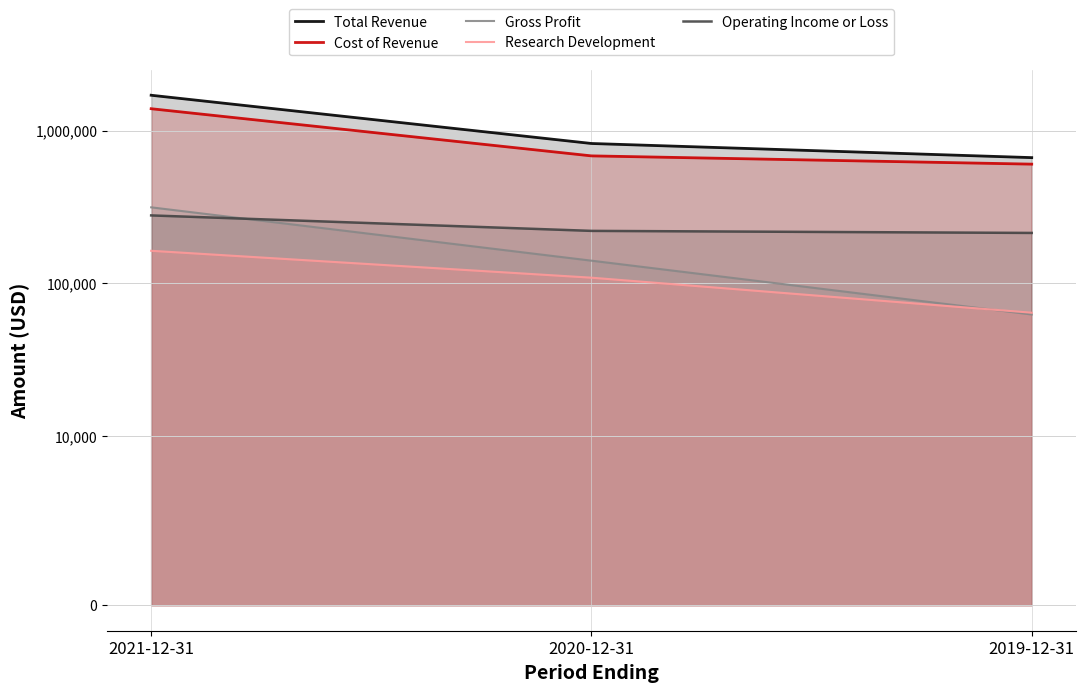

At which label does Research Development reach its peak?

2021-12-31